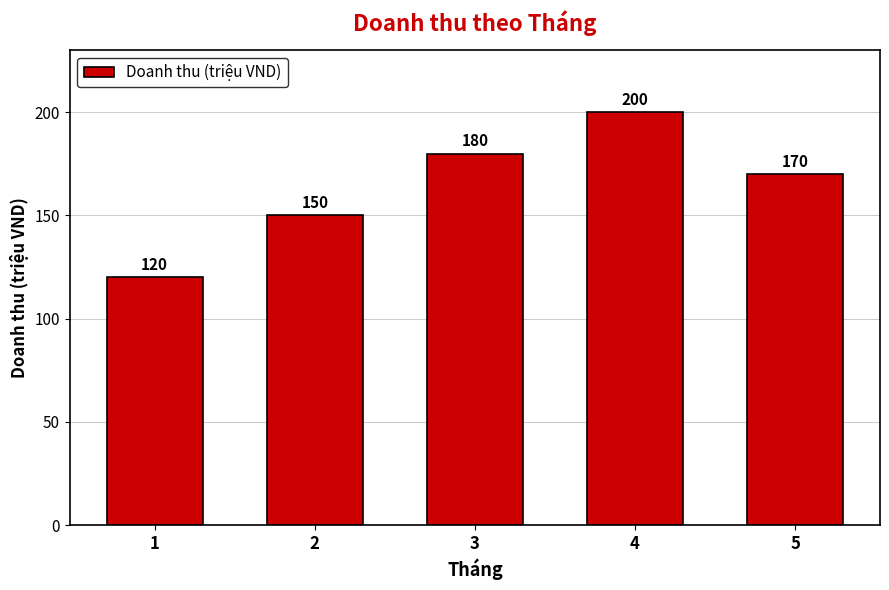

Between 5 and 1, which is larger?

5